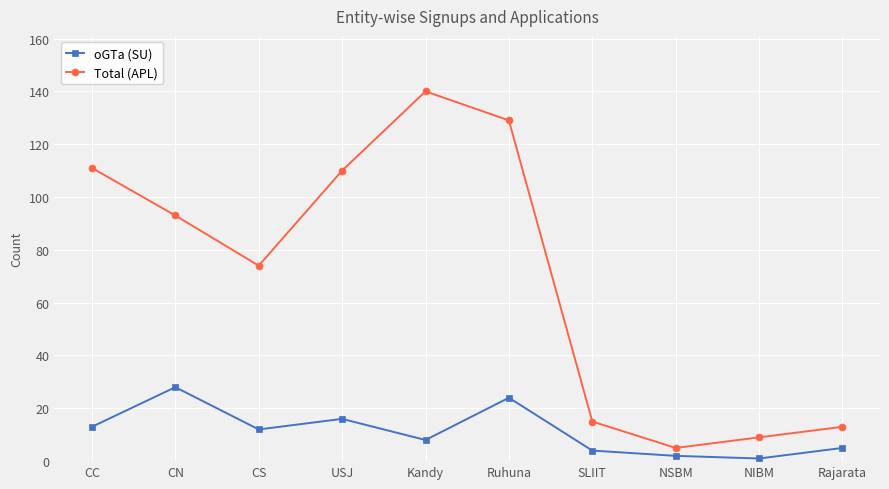

Which series has the widest spread of values?

Total (APL)